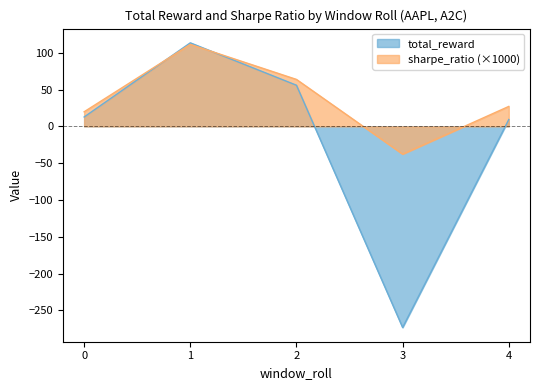

True or false: sharpe_ratio_scaled has more than 1 points higher than both neighbors.

False